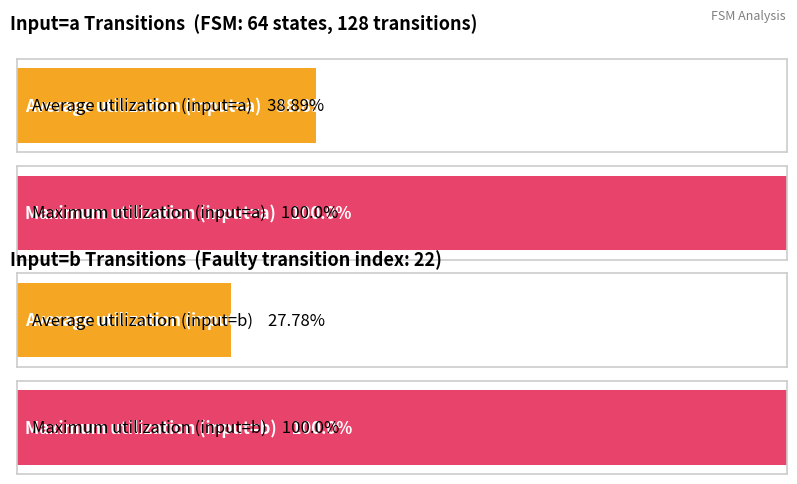

How many bars are there in each group?

2